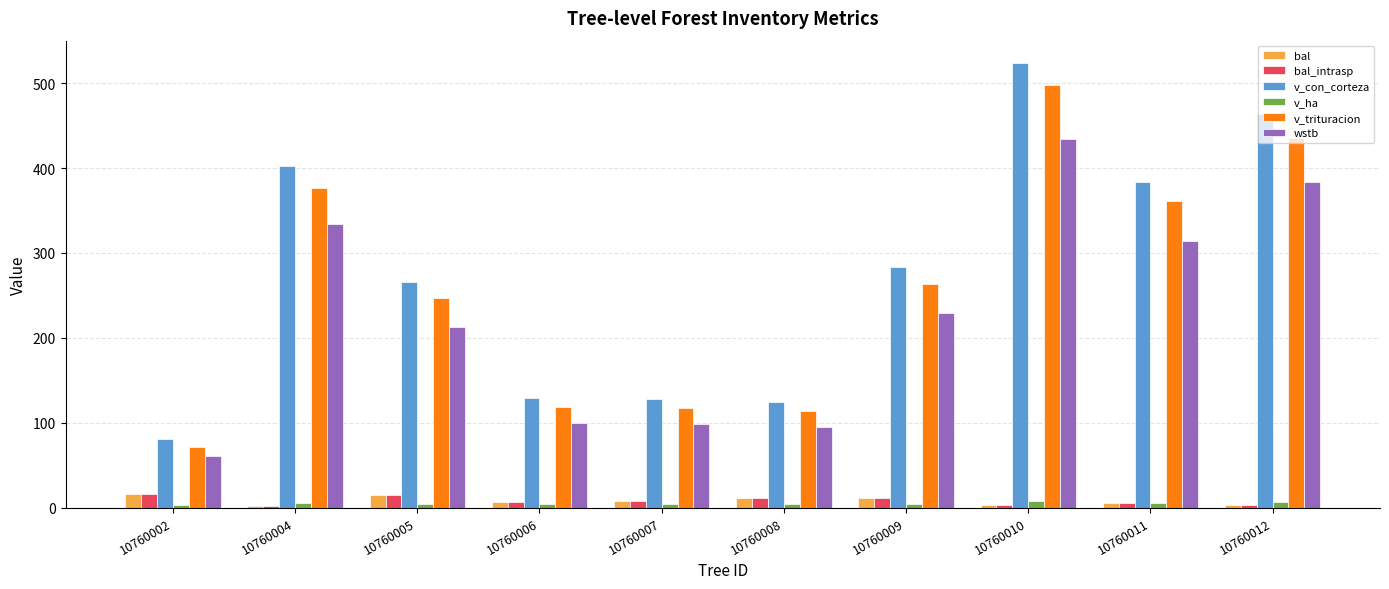

How many series are shown in this chart?

6